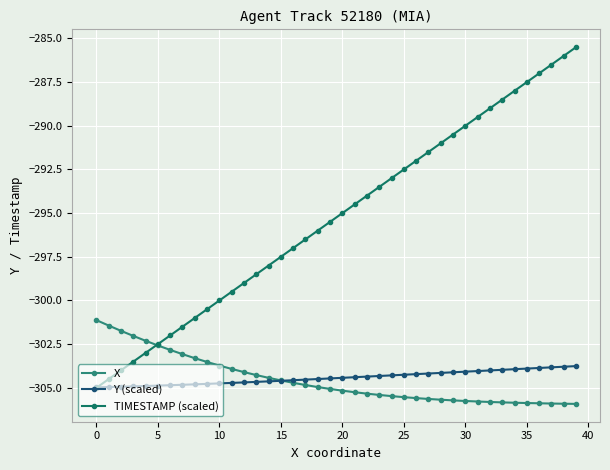

Count the number of categories in the chart.

40